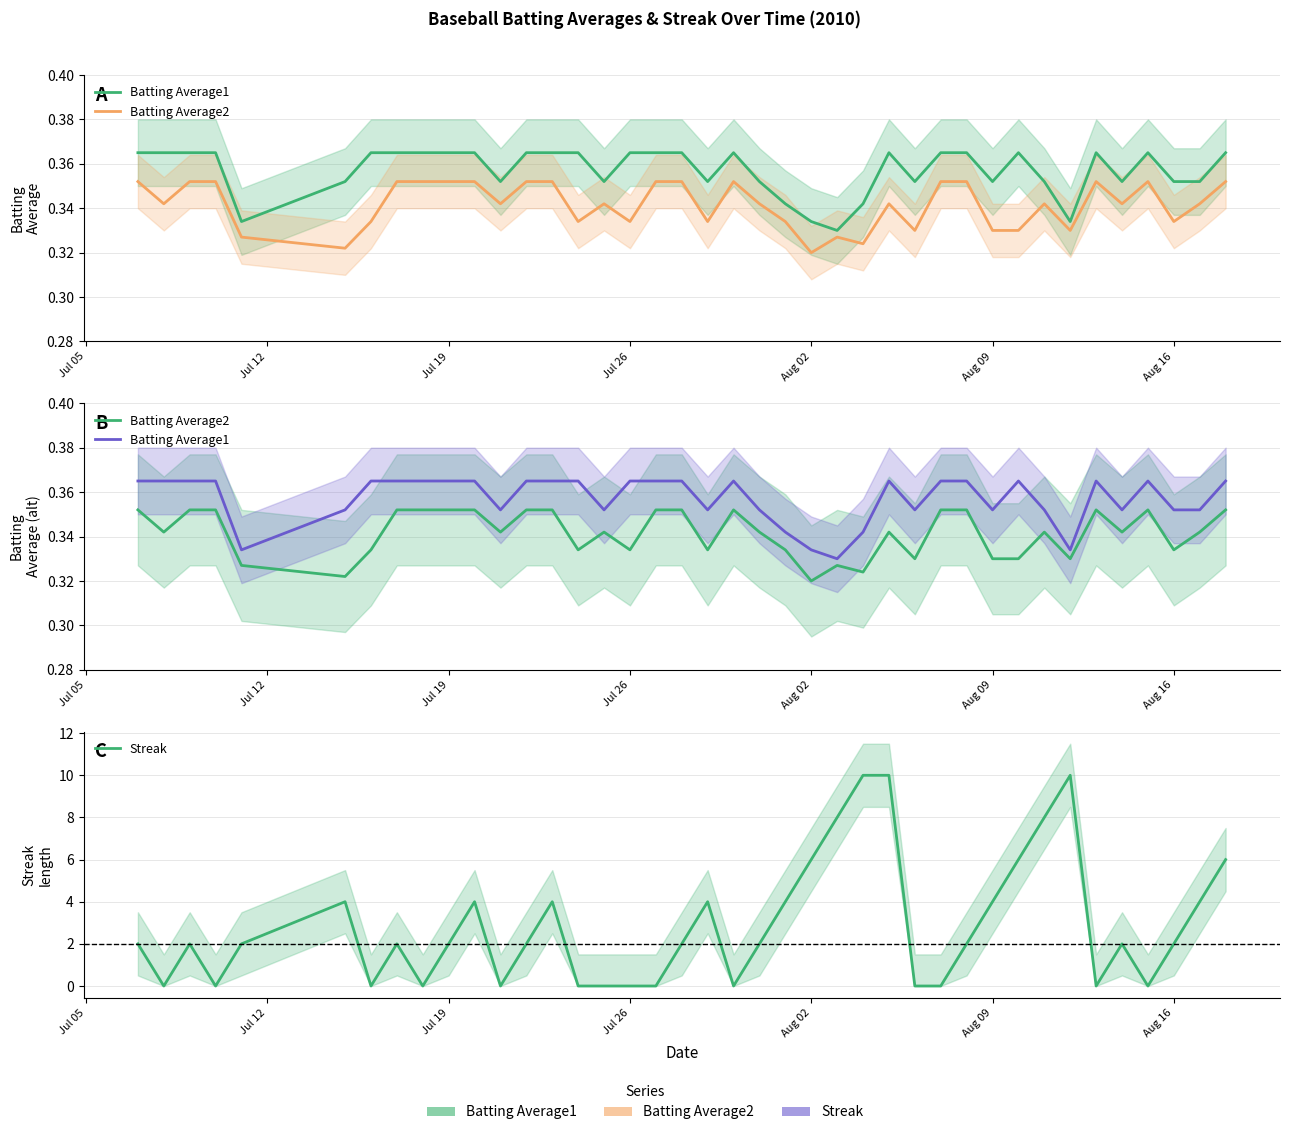

Which series ends up on top after the final intersection of Streak and Batting Average1?

Streak